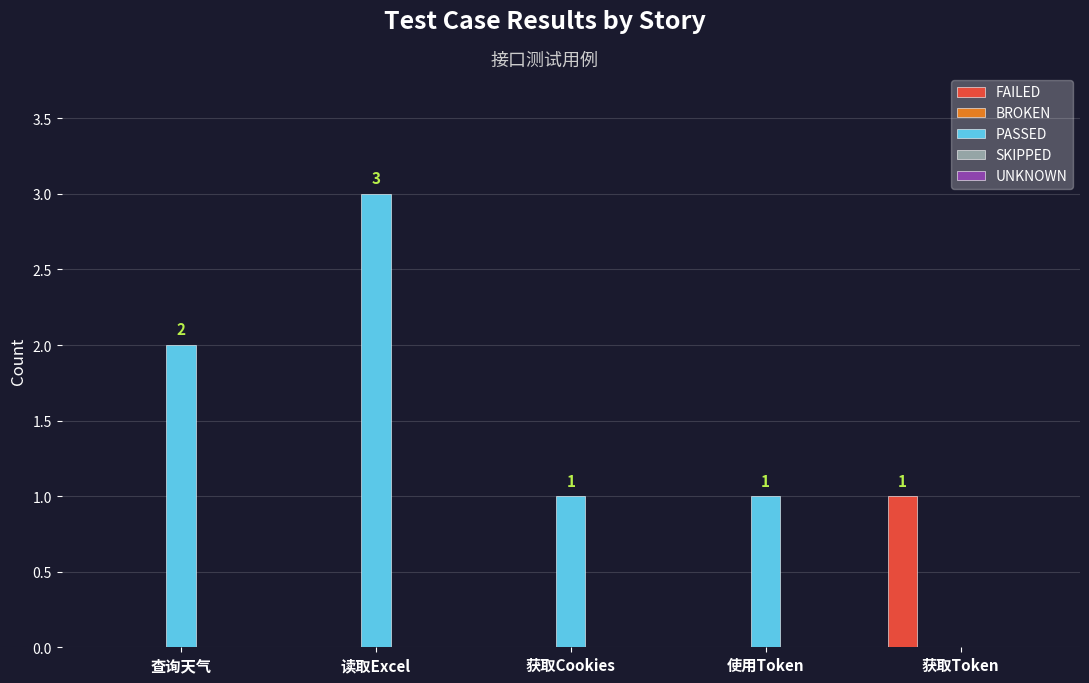

Count the number of categories in the chart.

5